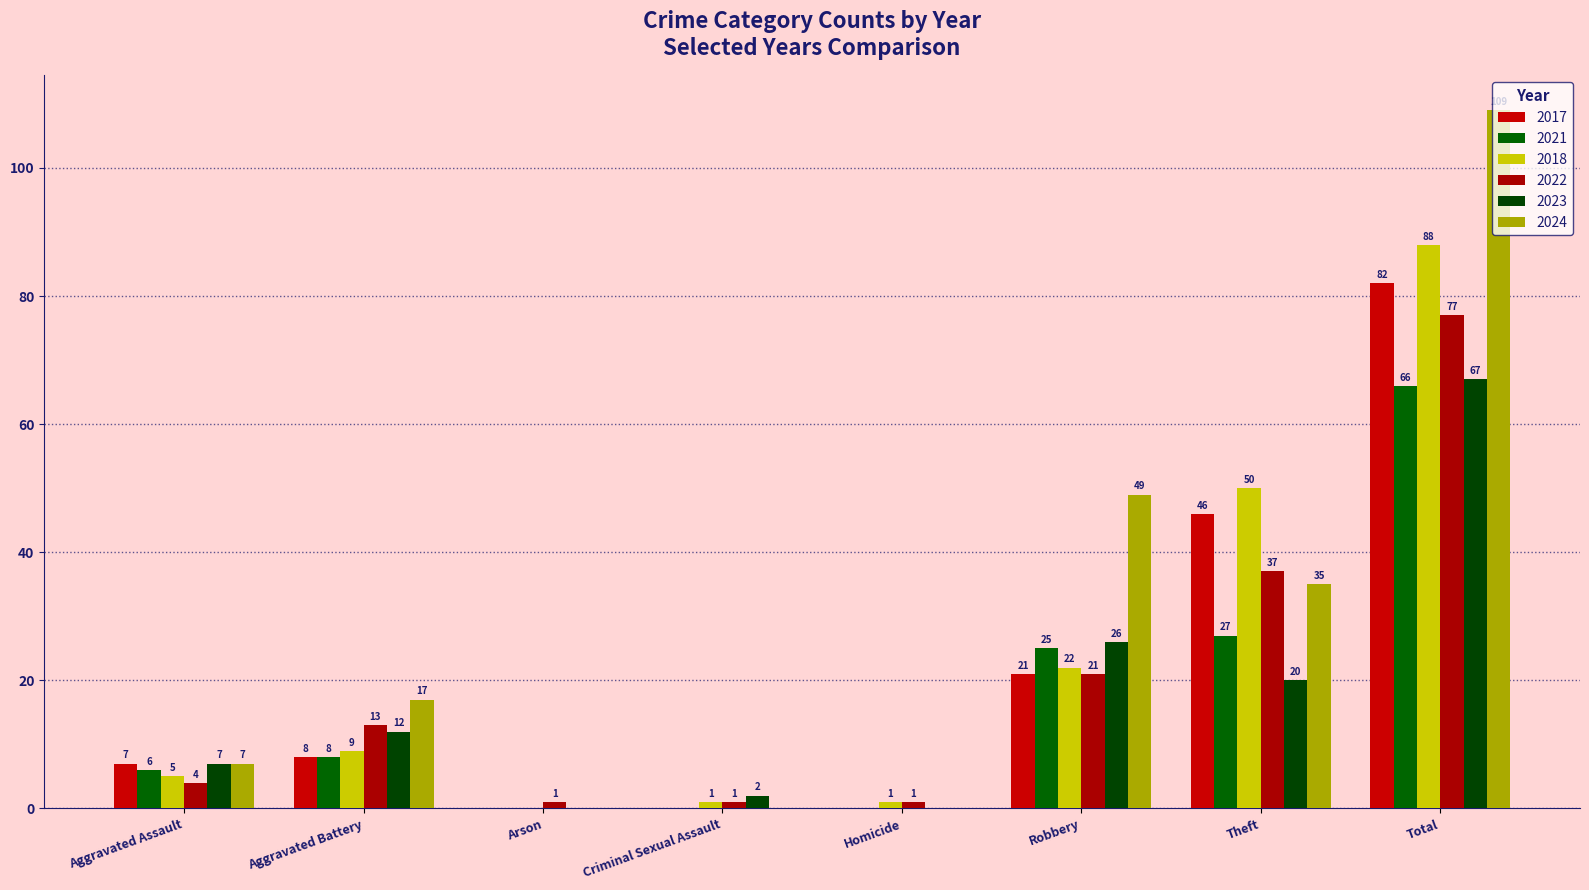

Is it true that 2022 equals 13 at Aggravated Battery?

True